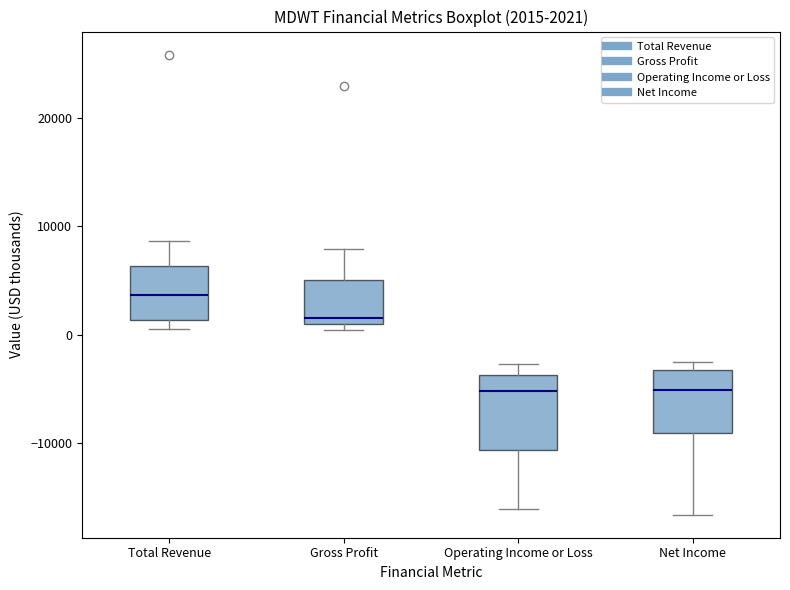

Which box is the tallest, from its lower edge to its upper edge?

Operating Income or Loss